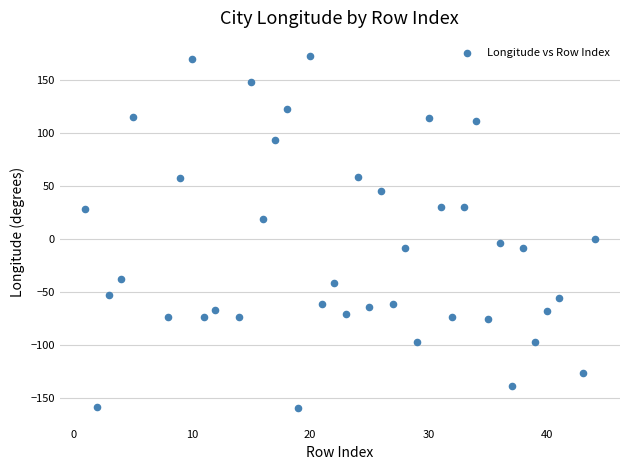

What is the range of Y values (max minus min)?

332.9